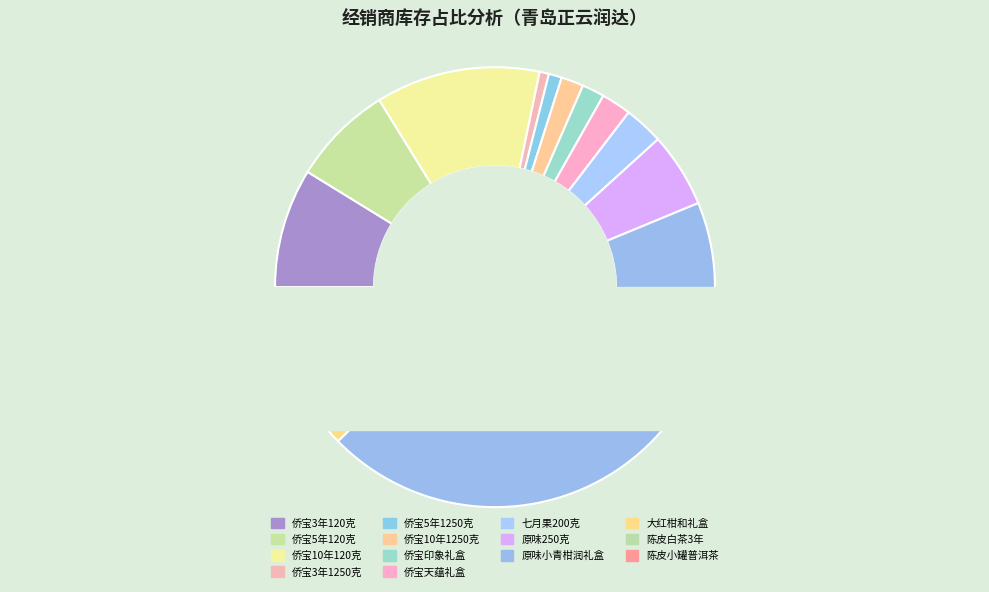

What percentage is the 侨宝10年1250克 slice, to the nearest percent?

2%